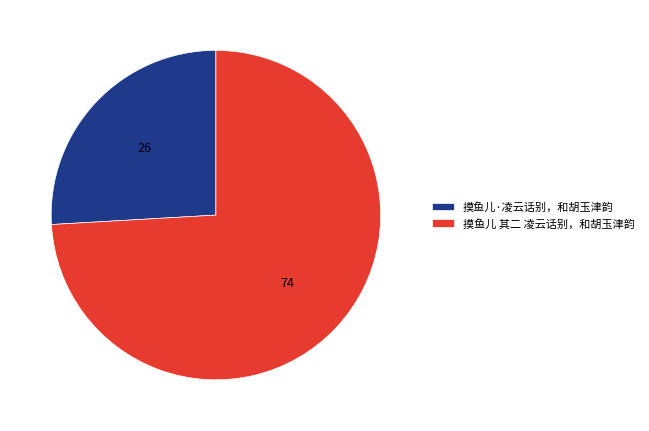

The 摸鱼儿·凌云话别，和胡玉津韵 slice represents 20% of the pie. True or false?

False